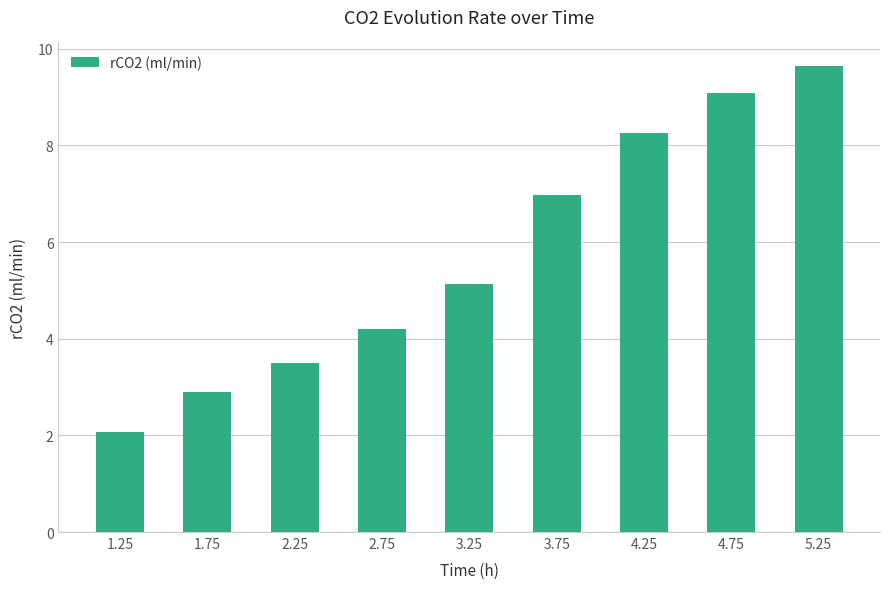

Rank the categories by value from highest to lowest.

5.25, 4.75, 4.25, 3.75, 3.25, 2.75, 2.25, 1.75, 1.25